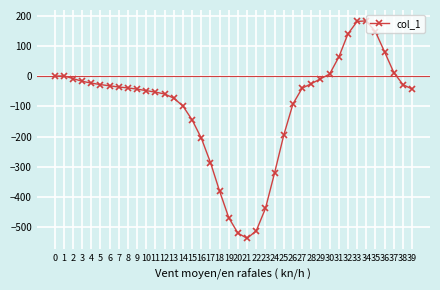

The value at 33 is 181. True or false?

True